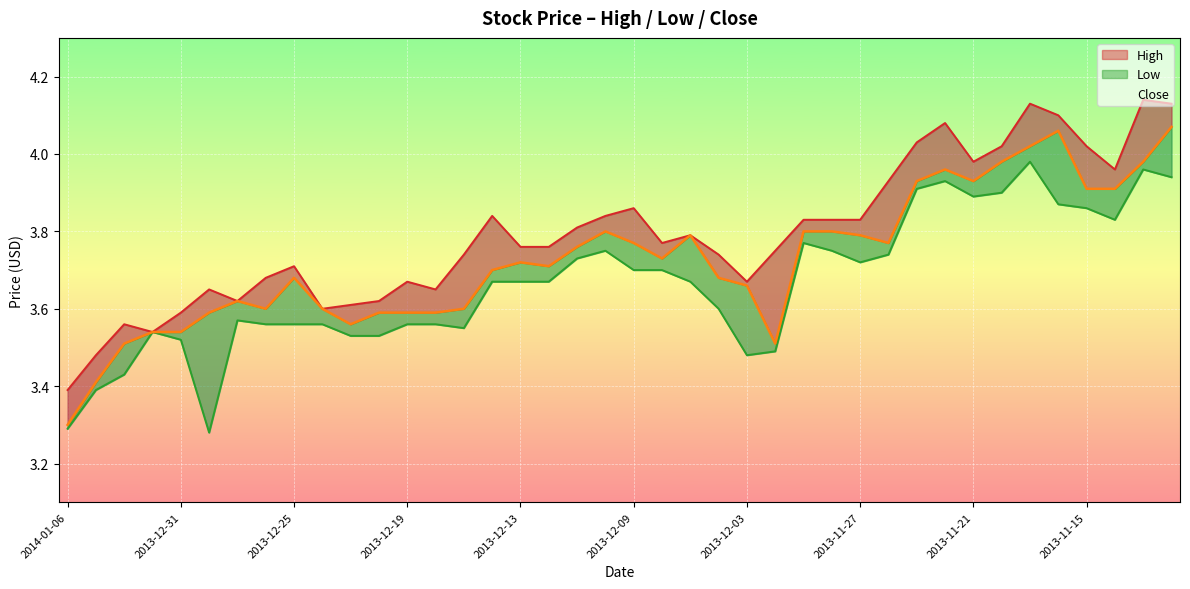

At 2014-01-06, list the series in order from smallest to largest.

Low, Close, High